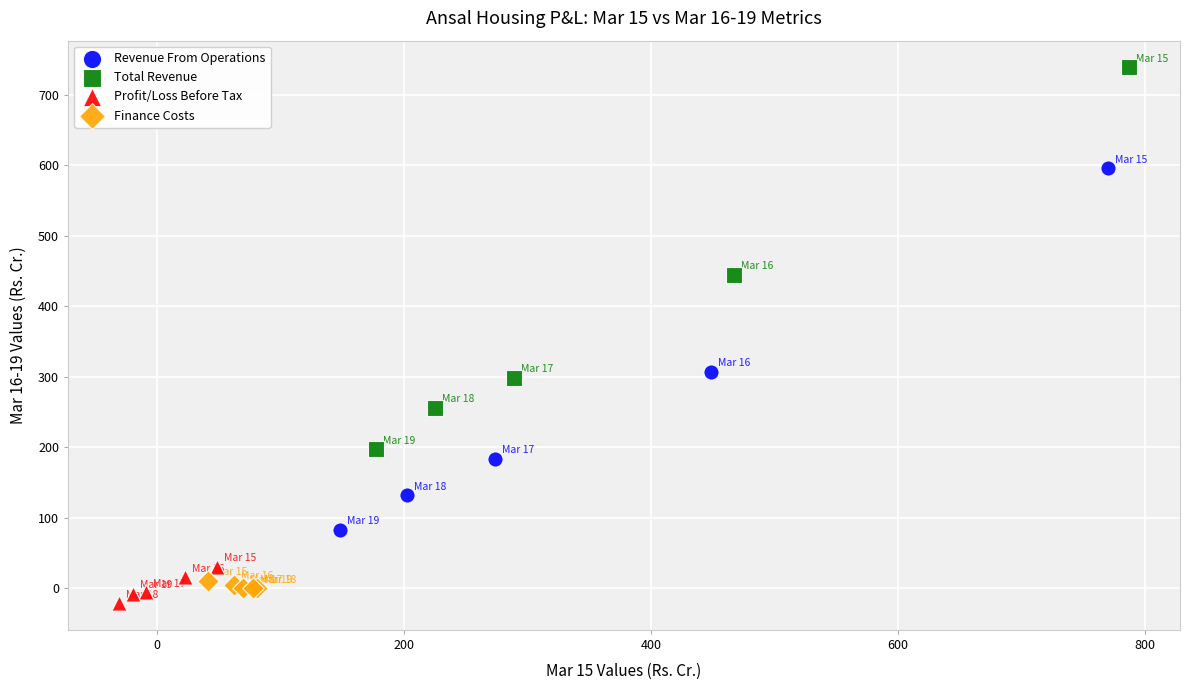

Which series contains the highest Y value?

Total Revenue